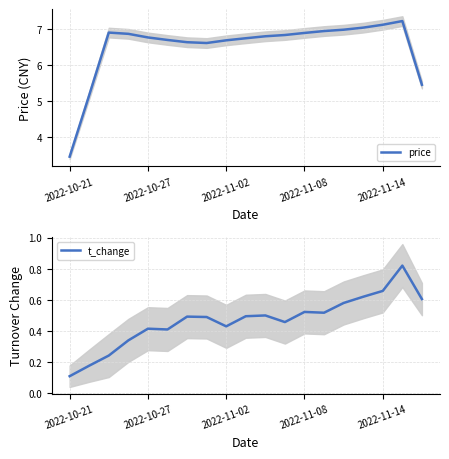

At which label is t_change closest to 0?

2022-10-21